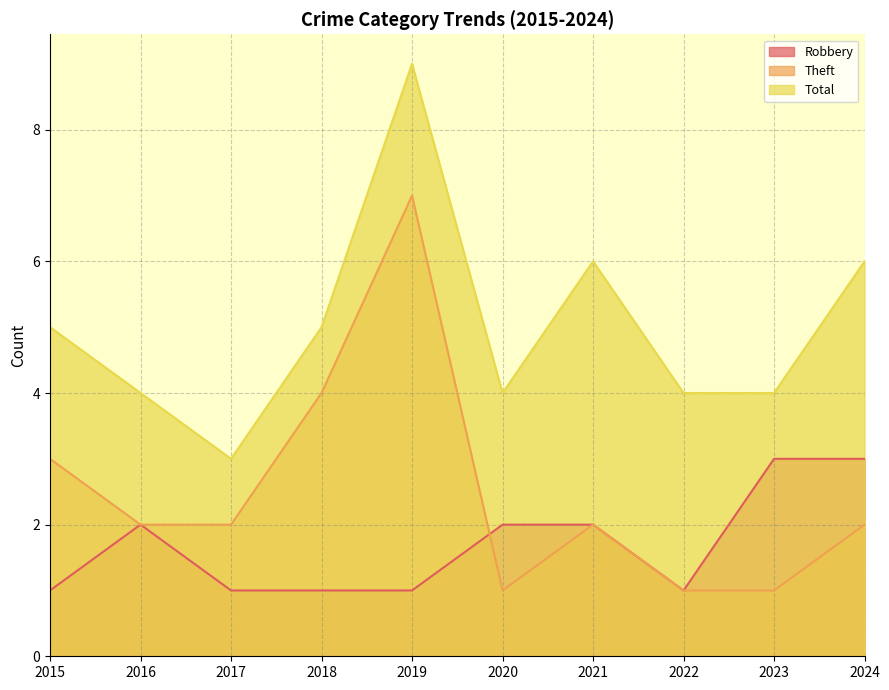

True or false: Total and Robbery cross at least once.

False